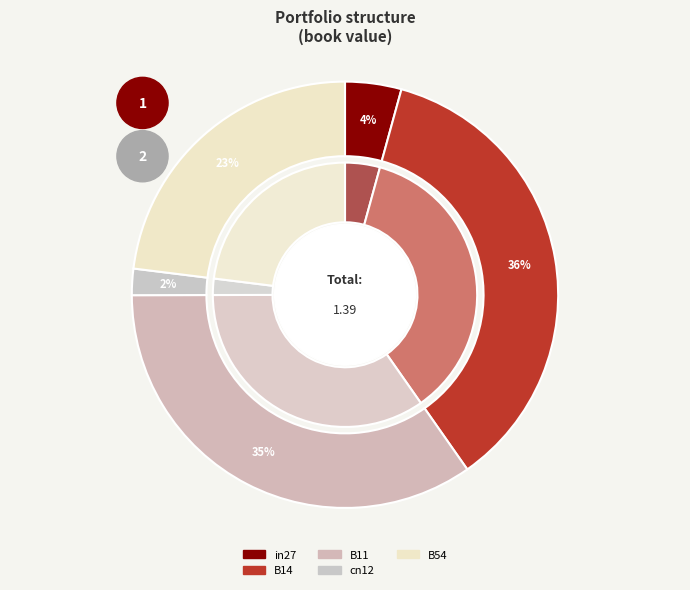

How many slices are in this pie chart?

5